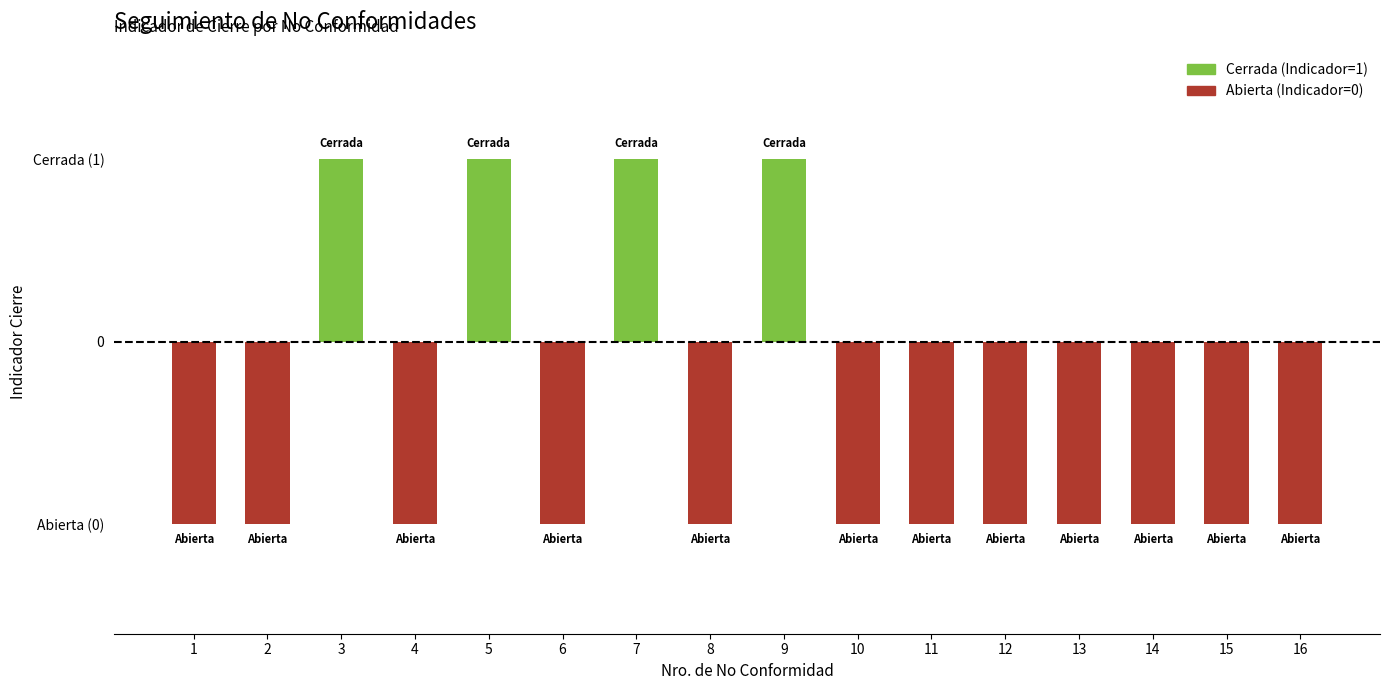

Which label corresponds to the smallest value in the chart?

1